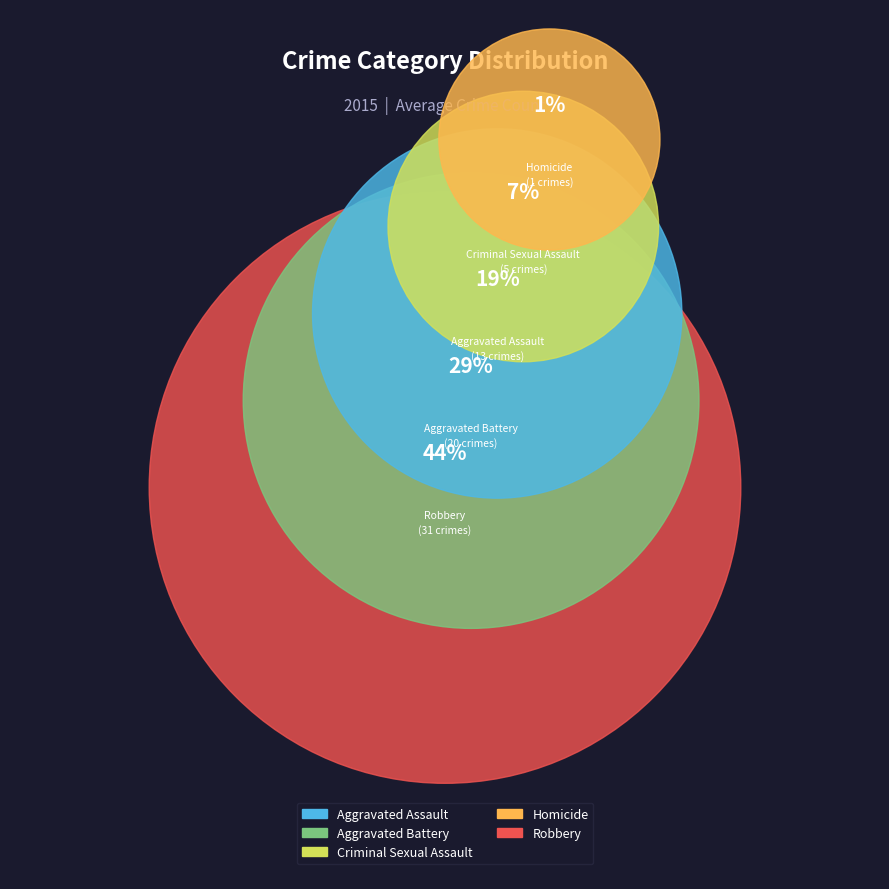

To the nearest percent, what portion does Aggravated Assault represent?

19%